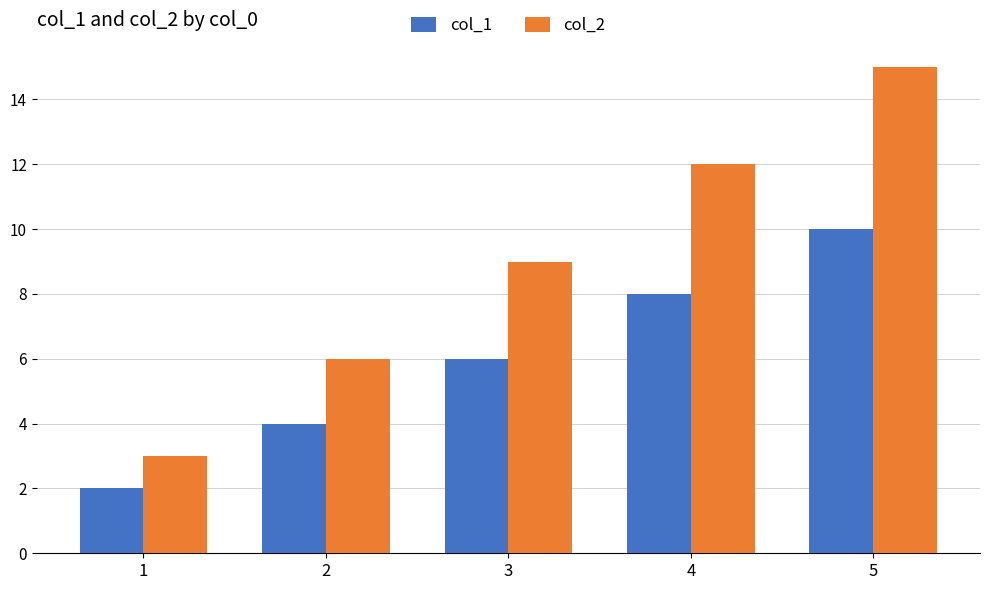

Between 1 and 3, which series saw the biggest shift?

col_2